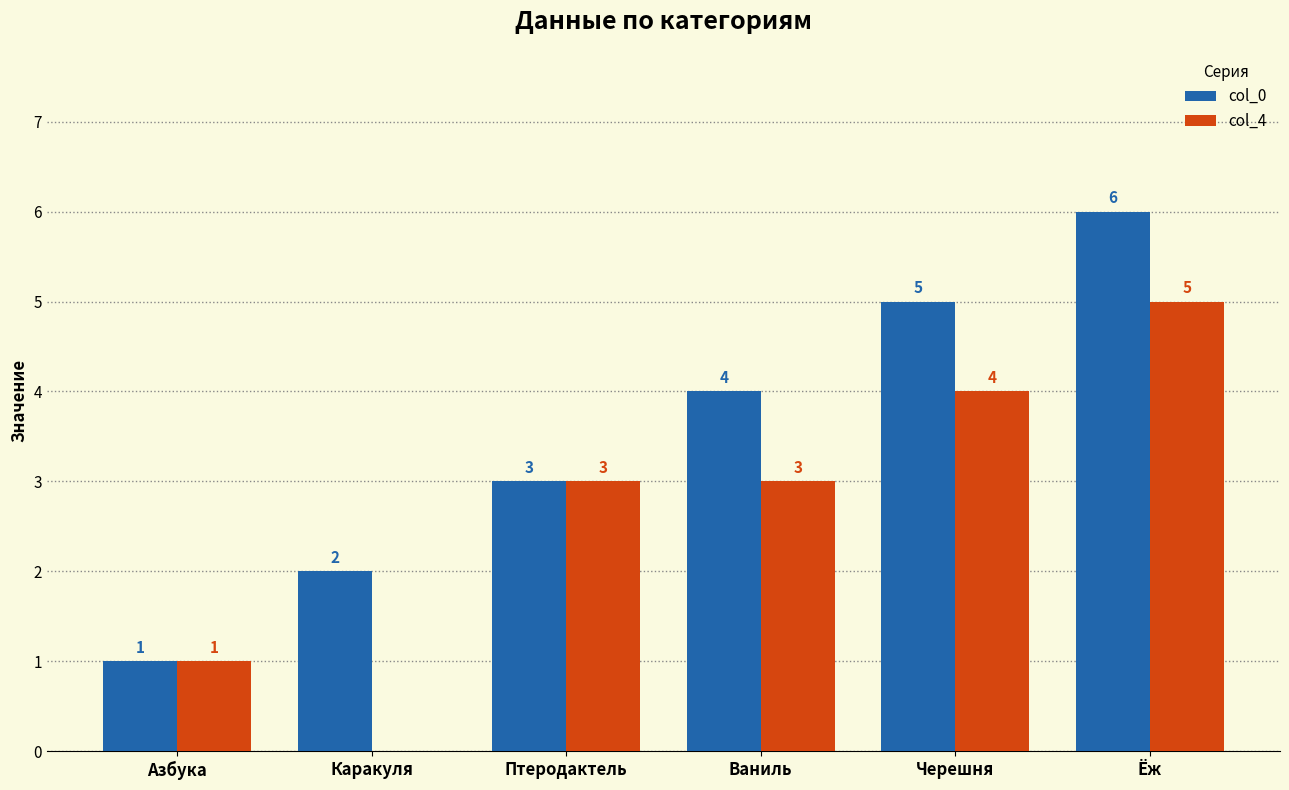

What is the sum of all col_0 values?

21